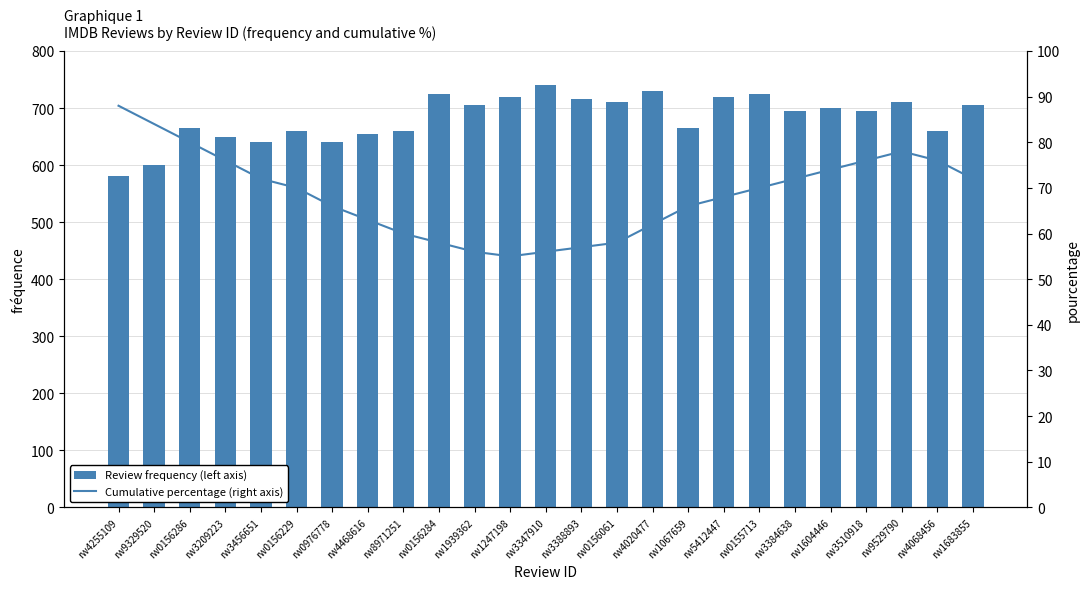

Which category has the highest value in the Review frequency (left axis) series?

rw3347910